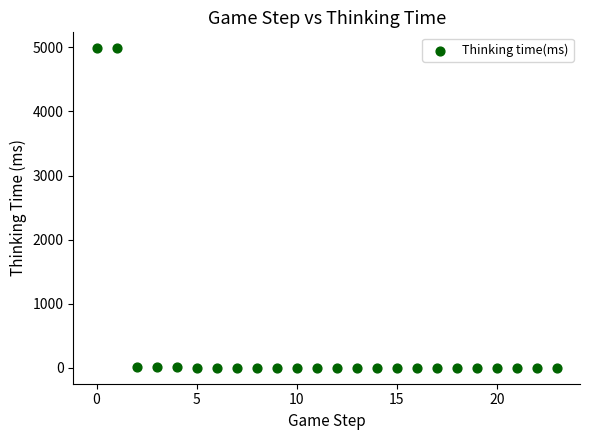

What is the range of Y values (max minus min)?

4986